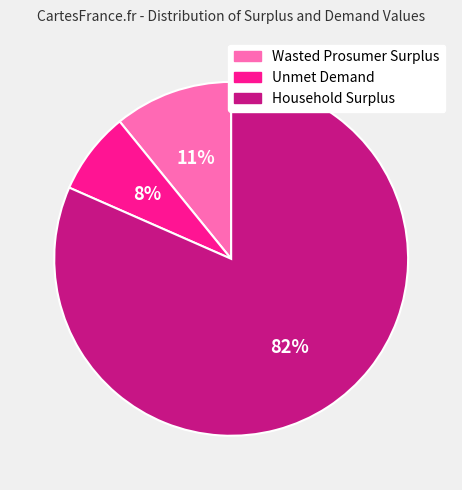

Which slice is the largest?

Household Surplus